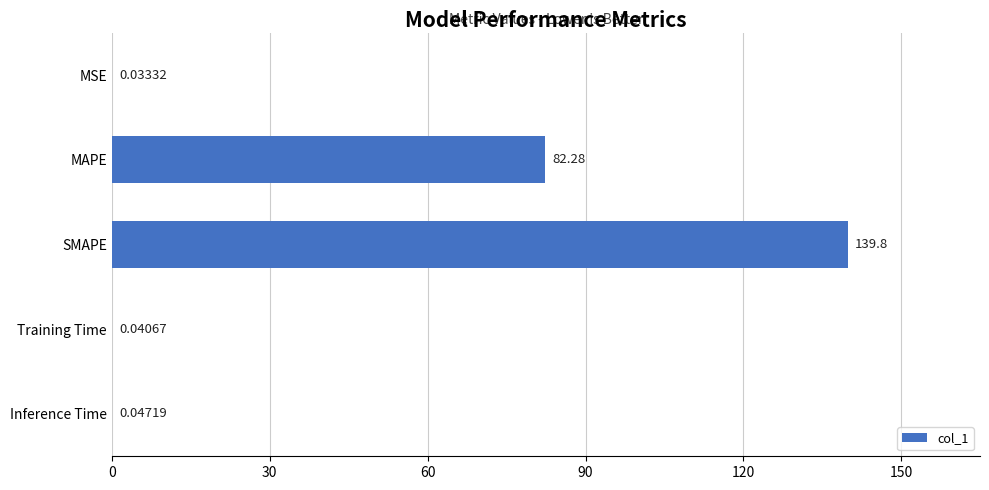

Where is the data nearest to the value 69?

MAPE